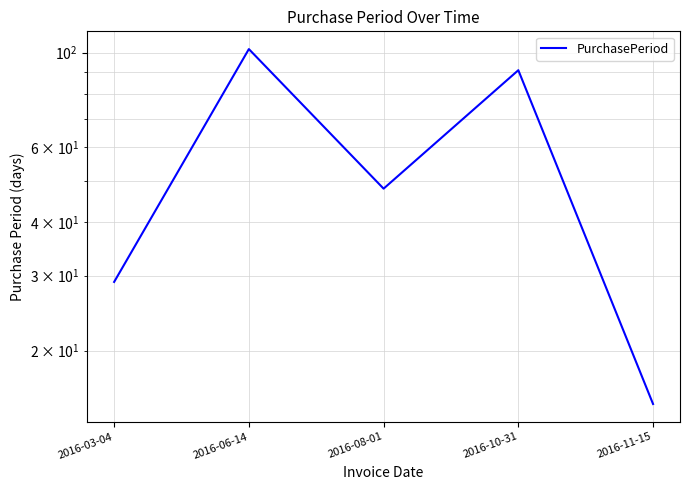

Which label corresponds to the smallest value in the chart?

2016-11-15